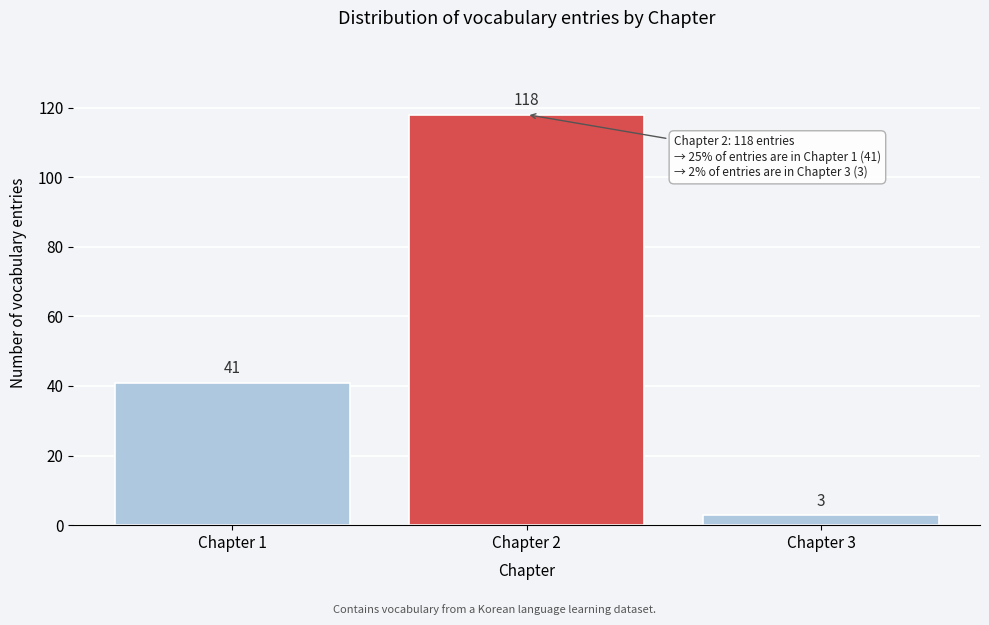

Reading right to left, list all the values displayed in this chart.

3	118	41